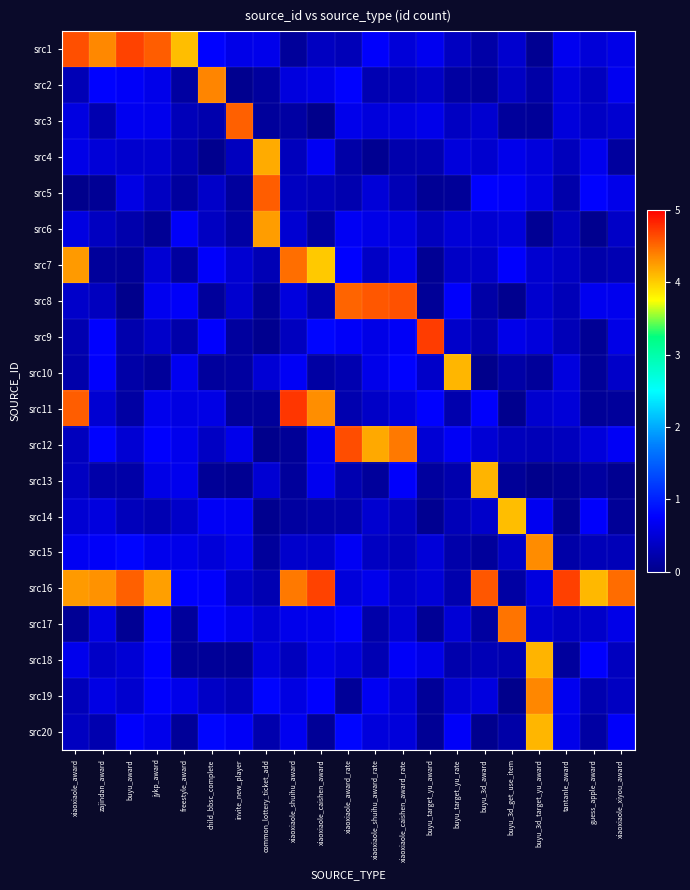

Reading left to right, what are all the values shown in this chart?

src1: xiaoxiaole_award=4.6	zajindan_award=4.4	buyu_award=4.7	jykp_award=4.6	freestyle_award=4.1	child_bbsc_complete=0.8	invite_new_player=0.6	common_lottery_ticket_add=0.6	xiaoxiaole_shuihu_award=0.1	xiaoxiaole_caishen_award=0.4	xiaoxiaole_award_rate=0.3	xiaoxiaole_shuihu_award_rate=0.7	xiaoxiaole_caishen_award_rate=0.5	buyu_target_yu_award=0.7	buyu_target_yu_rate=0.4	buyu_3d_award=0.2	buyu_3d_get_use_item=0.4	buyu_3d_target_yu_award=0.1	tantanle_award=0.7	guess_apple_award=0.5	xiaoxiaole_xiyou_award=0.6
src2: xiaoxiaole_award=0.3	zajindan_award=0.8	buyu_award=0.7	jykp_award=0.6	freestyle_award=0.2	child_bbsc_complete=4.4	invite_new_player=0.0	common_lottery_ticket_add=0.1	xiaoxiaole_shuihu_award=0.5	xiaoxiaole_caishen_award=0.6	xiaoxiaole_award_rate=0.8	xiaoxiaole_shuihu_award_rate=0.3	xiaoxiaole_caishen_award_rate=0.3	buyu_target_yu_award=0.4	buyu_target_yu_rate=0.2	buyu_3d_award=0.1	buyu_3d_get_use_item=0.4	buyu_3d_target_yu_award=0.2	tantanle_award=0.5	guess_apple_award=0.3	xiaoxiaole_xiyou_award=0.7
src3: xiaoxiaole_award=0.6	zajindan_award=0.2	buyu_award=0.7	jykp_award=0.6	freestyle_award=0.3	child_bbsc_complete=0.2	invite_new_player=4.5	common_lottery_ticket_add=0.1	xiaoxiaole_shuihu_award=0.2	xiaoxiaole_caishen_award=0.0	xiaoxiaole_award_rate=0.6	xiaoxiaole_shuihu_award_rate=0.5	xiaoxiaole_caishen_award_rate=0.6	buyu_target_yu_award=0.6	buyu_target_yu_rate=0.4	buyu_3d_award=0.5	buyu_3d_get_use_item=0.1	buyu_3d_target_yu_award=0.1	tantanle_award=0.5	guess_apple_award=0.4	xiaoxiaole_xiyou_award=0.5
src4: xiaoxiaole_award=0.6	zajindan_award=0.5	buyu_award=0.4	jykp_award=0.4	freestyle_award=0.2	child_bbsc_complete=0.0	invite_new_player=0.3	common_lottery_ticket_add=4.2	xiaoxiaole_shuihu_award=0.3	xiaoxiaole_caishen_award=0.7	xiaoxiaole_award_rate=0.2	xiaoxiaole_shuihu_award_rate=0.0	xiaoxiaole_caishen_award_rate=0.2	buyu_target_yu_award=0.2	buyu_target_yu_rate=0.5	buyu_3d_award=0.4	buyu_3d_get_use_item=0.6	buyu_3d_target_yu_award=0.5	tantanle_award=0.3	guess_apple_award=0.7	xiaoxiaole_xiyou_award=0.1
src5: xiaoxiaole_award=0.0	zajindan_award=0.1	buyu_award=0.6	jykp_award=0.4	freestyle_award=0.1	child_bbsc_complete=0.4	invite_new_player=0.1	common_lottery_ticket_add=4.6	xiaoxiaole_shuihu_award=0.4	xiaoxiaole_caishen_award=0.3	xiaoxiaole_award_rate=0.2	xiaoxiaole_shuihu_award_rate=0.5	xiaoxiaole_caishen_award_rate=0.3	buyu_target_yu_award=0.1	buyu_target_yu_rate=0.1	buyu_3d_award=0.8	buyu_3d_get_use_item=0.7	buyu_3d_target_yu_award=0.6	tantanle_award=0.2	guess_apple_award=0.8	xiaoxiaole_xiyou_award=0.6
src6: xiaoxiaole_award=0.6	zajindan_award=0.4	buyu_award=0.2	jykp_award=0.1	freestyle_award=0.7	child_bbsc_complete=0.4	invite_new_player=0.2	common_lottery_ticket_add=4.2	xiaoxiaole_shuihu_award=0.5	xiaoxiaole_caishen_award=0.1	xiaoxiaole_award_rate=0.7	xiaoxiaole_shuihu_award_rate=0.6	xiaoxiaole_caishen_award_rate=0.6	buyu_target_yu_award=0.3	buyu_target_yu_rate=0.5	buyu_3d_award=0.5	buyu_3d_get_use_item=0.5	buyu_3d_target_yu_award=0.1	tantanle_award=0.3	guess_apple_award=0.0	xiaoxiaole_xiyou_award=0.4
src7: xiaoxiaole_award=4.3	zajindan_award=0.1	buyu_award=0.1	jykp_award=0.5	freestyle_award=0.1	child_bbsc_complete=0.7	invite_new_player=0.5	common_lottery_ticket_add=0.3	xiaoxiaole_shuihu_award=4.5	xiaoxiaole_caishen_award=4.0	xiaoxiaole_award_rate=0.8	xiaoxiaole_shuihu_award_rate=0.4	xiaoxiaole_caishen_award_rate=0.6	buyu_target_yu_award=0.1	buyu_target_yu_rate=0.4	buyu_3d_award=0.4	buyu_3d_get_use_item=0.8	buyu_3d_target_yu_award=0.5	tantanle_award=0.4	guess_apple_award=0.2	xiaoxiaole_xiyou_award=0.3
src8: xiaoxiaole_award=0.4	zajindan_award=0.4	buyu_award=0.0	jykp_award=0.7	freestyle_award=0.7	child_bbsc_complete=0.1	invite_new_player=0.4	common_lottery_ticket_add=0.1	xiaoxiaole_shuihu_award=0.5	xiaoxiaole_caishen_award=0.2	xiaoxiaole_award_rate=4.5	xiaoxiaole_shuihu_award_rate=4.6	xiaoxiaole_caishen_award_rate=4.6	buyu_target_yu_award=0.1	buyu_target_yu_rate=0.7	buyu_3d_award=0.2	buyu_3d_get_use_item=0.0	buyu_3d_target_yu_award=0.4	tantanle_award=0.3	guess_apple_award=0.7	xiaoxiaole_xiyou_award=0.6
src9: xiaoxiaole_award=0.3	zajindan_award=0.8	buyu_award=0.2	jykp_award=0.4	freestyle_award=0.2	child_bbsc_complete=0.7	invite_new_player=0.1	common_lottery_ticket_add=0.0	xiaoxiaole_shuihu_award=0.3	xiaoxiaole_caishen_award=0.8	xiaoxiaole_award_rate=0.7	xiaoxiaole_shuihu_award_rate=0.6	xiaoxiaole_caishen_award_rate=0.7	buyu_target_yu_award=4.7	buyu_target_yu_rate=0.4	buyu_3d_award=0.3	buyu_3d_get_use_item=0.6	buyu_3d_target_yu_award=0.5	tantanle_award=0.3	guess_apple_award=0.1	xiaoxiaole_xiyou_award=0.6
src10: xiaoxiaole_award=0.2	zajindan_award=0.7	buyu_award=0.2	jykp_award=0.1	freestyle_award=0.7	child_bbsc_complete=0.1	invite_new_player=0.1	common_lottery_ticket_add=0.5	xiaoxiaole_shuihu_award=0.7	xiaoxiaole_caishen_award=0.2	xiaoxiaole_award_rate=0.2	xiaoxiaole_shuihu_award_rate=0.6	xiaoxiaole_caishen_award_rate=0.8	buyu_target_yu_award=0.4	buyu_target_yu_rate=4.1	buyu_3d_award=0.0	buyu_3d_get_use_item=0.2	buyu_3d_target_yu_award=0.1	tantanle_award=0.5	guess_apple_award=0.1	xiaoxiaole_xiyou_award=0.4
src11: xiaoxiaole_award=4.6	zajindan_award=0.5	buyu_award=0.2	jykp_award=0.6	freestyle_award=0.6	child_bbsc_complete=0.6	invite_new_player=0.1	common_lottery_ticket_add=0.1	xiaoxiaole_shuihu_award=4.7	xiaoxiaole_caishen_award=4.3	xiaoxiaole_award_rate=0.2	xiaoxiaole_shuihu_award_rate=0.4	xiaoxiaole_caishen_award_rate=0.5	buyu_target_yu_award=0.8	buyu_target_yu_rate=0.2	buyu_3d_award=0.7	buyu_3d_get_use_item=0.0	buyu_3d_target_yu_award=0.4	tantanle_award=0.5	guess_apple_award=0.1	xiaoxiaole_xiyou_award=0.1
src12: xiaoxiaole_award=0.3	zajindan_award=0.8	buyu_award=0.5	jykp_award=0.7	freestyle_award=0.6	child_bbsc_complete=0.4	invite_new_player=0.6	common_lottery_ticket_add=0.0	xiaoxiaole_shuihu_award=0.1	xiaoxiaole_caishen_award=0.7	xiaoxiaole_award_rate=4.6	xiaoxiaole_shuihu_award_rate=4.2	xiaoxiaole_caishen_award_rate=4.4	buyu_target_yu_award=0.5	buyu_target_yu_rate=0.7	buyu_3d_award=0.5	buyu_3d_get_use_item=0.3	buyu_3d_target_yu_award=0.3	tantanle_award=0.3	guess_apple_award=0.5	xiaoxiaole_xiyou_award=0.7
src13: xiaoxiaole_award=0.4	zajindan_award=0.2	buyu_award=0.2	jykp_award=0.6	freestyle_award=0.7	child_bbsc_complete=0.1	invite_new_player=0.1	common_lottery_ticket_add=0.5	xiaoxiaole_shuihu_award=0.1	xiaoxiaole_caishen_award=0.7	xiaoxiaole_award_rate=0.2	xiaoxiaole_shuihu_award_rate=0.1	xiaoxiaole_caishen_award_rate=0.7	buyu_target_yu_award=0.1	buyu_target_yu_rate=0.2	buyu_3d_award=4.1	buyu_3d_get_use_item=0.1	buyu_3d_target_yu_award=0.0	tantanle_award=0.0	guess_apple_award=0.1	xiaoxiaole_xiyou_award=0.0
src14: xiaoxiaole_award=0.5	zajindan_award=0.5	buyu_award=0.3	jykp_award=0.3	freestyle_award=0.4	child_bbsc_complete=0.7	invite_new_player=0.7	common_lottery_ticket_add=0.0	xiaoxiaole_shuihu_award=0.1	xiaoxiaole_caishen_award=0.2	xiaoxiaole_award_rate=0.2	xiaoxiaole_shuihu_award_rate=0.5	xiaoxiaole_caishen_award_rate=0.3	buyu_target_yu_award=0.0	buyu_target_yu_rate=0.3	buyu_3d_award=0.4	buyu_3d_get_use_item=4.1	buyu_3d_target_yu_award=0.7	tantanle_award=0.0	guess_apple_award=0.7	xiaoxiaole_xiyou_award=0.1
src15: xiaoxiaole_award=0.7	zajindan_award=0.7	buyu_award=0.8	jykp_award=0.6	freestyle_award=0.6	child_bbsc_complete=0.5	invite_new_player=0.6	common_lottery_ticket_add=0.1	xiaoxiaole_shuihu_award=0.4	xiaoxiaole_caishen_award=0.4	xiaoxiaole_award_rate=0.7	xiaoxiaole_shuihu_award_rate=0.4	xiaoxiaole_caishen_award_rate=0.3	buyu_target_yu_award=0.5	buyu_target_yu_rate=0.2	buyu_3d_award=0.1	buyu_3d_get_use_item=0.4	buyu_3d_target_yu_award=4.3	tantanle_award=0.2	guess_apple_award=0.3	xiaoxiaole_xiyou_award=0.3
src16: xiaoxiaole_award=4.3	zajindan_award=4.3	buyu_award=4.5	jykp_award=4.2	freestyle_award=0.8	child_bbsc_complete=0.7	invite_new_player=0.4	common_lottery_ticket_add=0.3	xiaoxiaole_shuihu_award=4.4	xiaoxiaole_caishen_award=4.7	xiaoxiaole_award_rate=0.5	xiaoxiaole_shuihu_award_rate=0.6	xiaoxiaole_caishen_award_rate=0.4	buyu_target_yu_award=0.5	buyu_target_yu_rate=0.2	buyu_3d_award=4.6	buyu_3d_get_use_item=0.2	buyu_3d_target_yu_award=0.6	tantanle_award=4.7	guess_apple_award=4.1	xiaoxiaole_xiyou_award=4.5
src17: xiaoxiaole_award=0.1	zajindan_award=0.6	buyu_award=0.1	jykp_award=0.7	freestyle_award=0.1	child_bbsc_complete=0.8	invite_new_player=0.6	common_lottery_ticket_add=0.5	xiaoxiaole_shuihu_award=0.6	xiaoxiaole_caishen_award=0.6	xiaoxiaole_award_rate=0.8	xiaoxiaole_shuihu_award_rate=0.2	xiaoxiaole_caishen_award_rate=0.5	buyu_target_yu_award=0.1	buyu_target_yu_rate=0.5	buyu_3d_award=0.1	buyu_3d_get_use_item=4.5	buyu_3d_target_yu_award=0.5	tantanle_award=0.4	guess_apple_award=0.4	xiaoxiaole_xiyou_award=0.6
src18: xiaoxiaole_award=0.6	zajindan_award=0.4	buyu_award=0.5	jykp_award=0.7	freestyle_award=0.1	child_bbsc_complete=0.1	invite_new_player=0.1	common_lottery_ticket_add=0.5	xiaoxiaole_shuihu_award=0.3	xiaoxiaole_caishen_award=0.6	xiaoxiaole_award_rate=0.5	xiaoxiaole_shuihu_award_rate=0.3	xiaoxiaole_caishen_award_rate=0.7	buyu_target_yu_award=0.6	buyu_target_yu_rate=0.2	buyu_3d_award=0.3	buyu_3d_get_use_item=0.3	buyu_3d_target_yu_award=4.1	tantanle_award=0.1	guess_apple_award=0.7	xiaoxiaole_xiyou_award=0.4
src19: xiaoxiaole_award=0.3	zajindan_award=0.6	buyu_award=0.4	jykp_award=0.7	freestyle_award=0.6	child_bbsc_complete=0.4	invite_new_player=0.3	common_lottery_ticket_add=0.8	xiaoxiaole_shuihu_award=0.6	xiaoxiaole_caishen_award=0.8	xiaoxiaole_award_rate=0.1	xiaoxiaole_shuihu_award_rate=0.7	xiaoxiaole_caishen_award_rate=0.5	buyu_target_yu_award=0.1	buyu_target_yu_rate=0.5	buyu_3d_award=0.5	buyu_3d_get_use_item=0.0	buyu_3d_target_yu_award=4.4	tantanle_award=0.7	guess_apple_award=0.2	xiaoxiaole_xiyou_award=0.4
src20: xiaoxiaole_award=0.4	zajindan_award=0.2	buyu_award=0.7	jykp_award=0.6	freestyle_award=0.1	child_bbsc_complete=0.8	invite_new_player=0.7	common_lottery_ticket_add=0.2	xiaoxiaole_shuihu_award=0.7	xiaoxiaole_caishen_award=0.1	xiaoxiaole_award_rate=0.8	xiaoxiaole_shuihu_award_rate=0.5	xiaoxiaole_caishen_award_rate=0.5	buyu_target_yu_award=0.1	buyu_target_yu_rate=0.7	buyu_3d_award=0.0	buyu_3d_get_use_item=0.2	buyu_3d_target_yu_award=4.1	tantanle_award=0.6	guess_apple_award=0.2	xiaoxiaole_xiyou_award=0.7